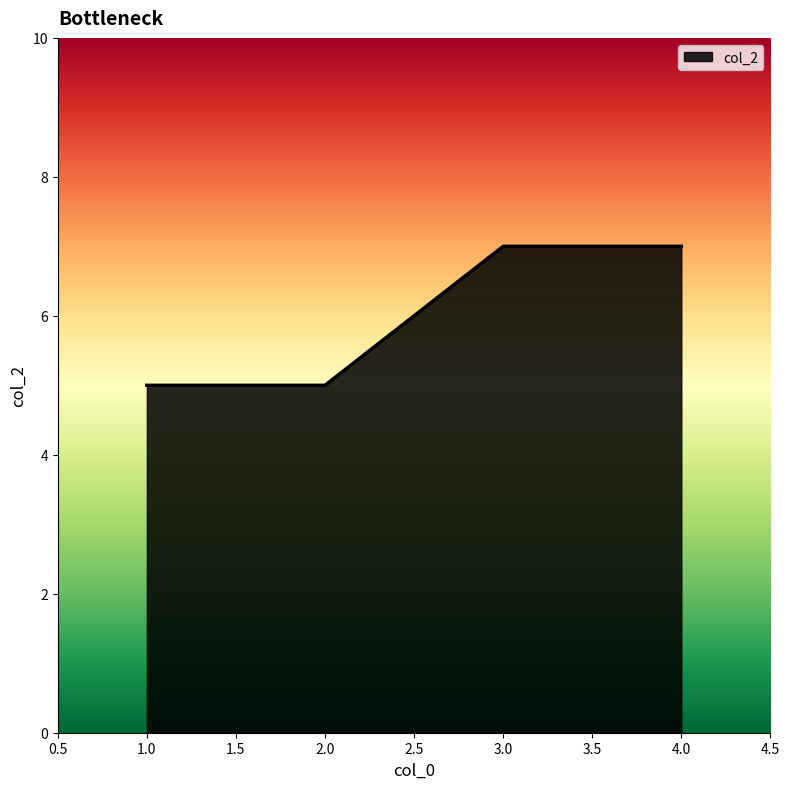

What is the sum of all values?

24